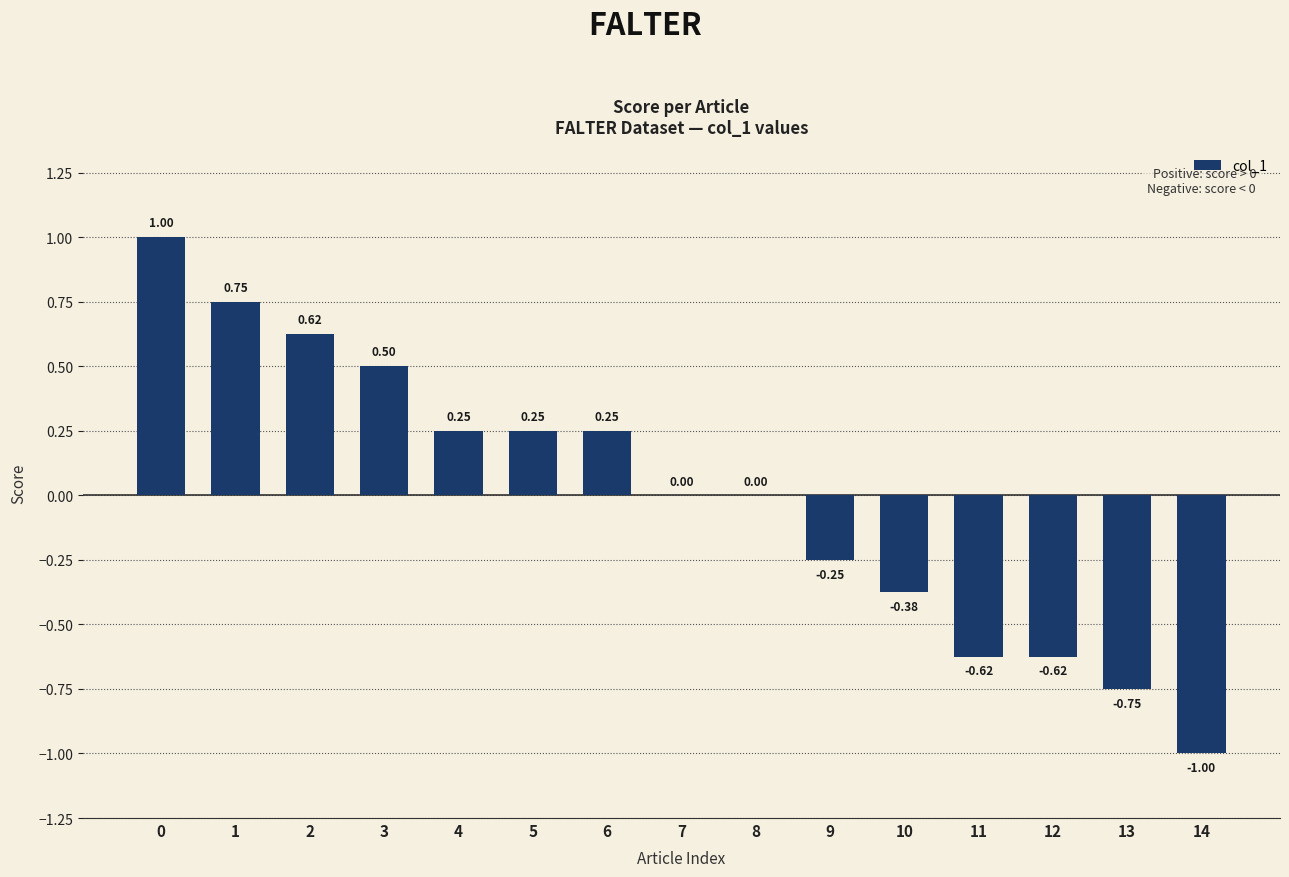

What is the change in value from 4 to 11?

-0.9